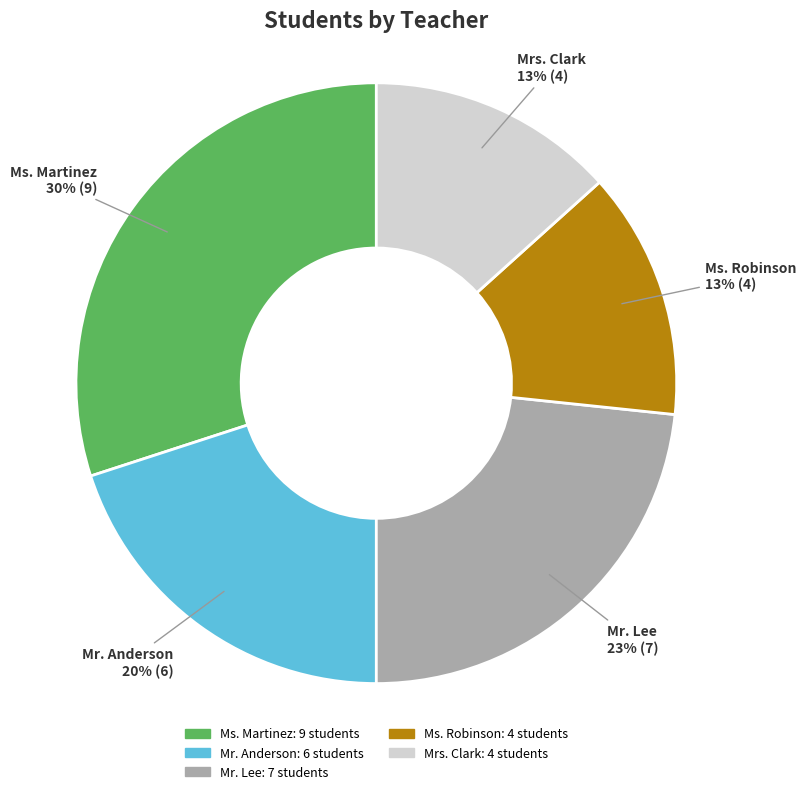

Is Ms. Martinez the majority of the pie?

No